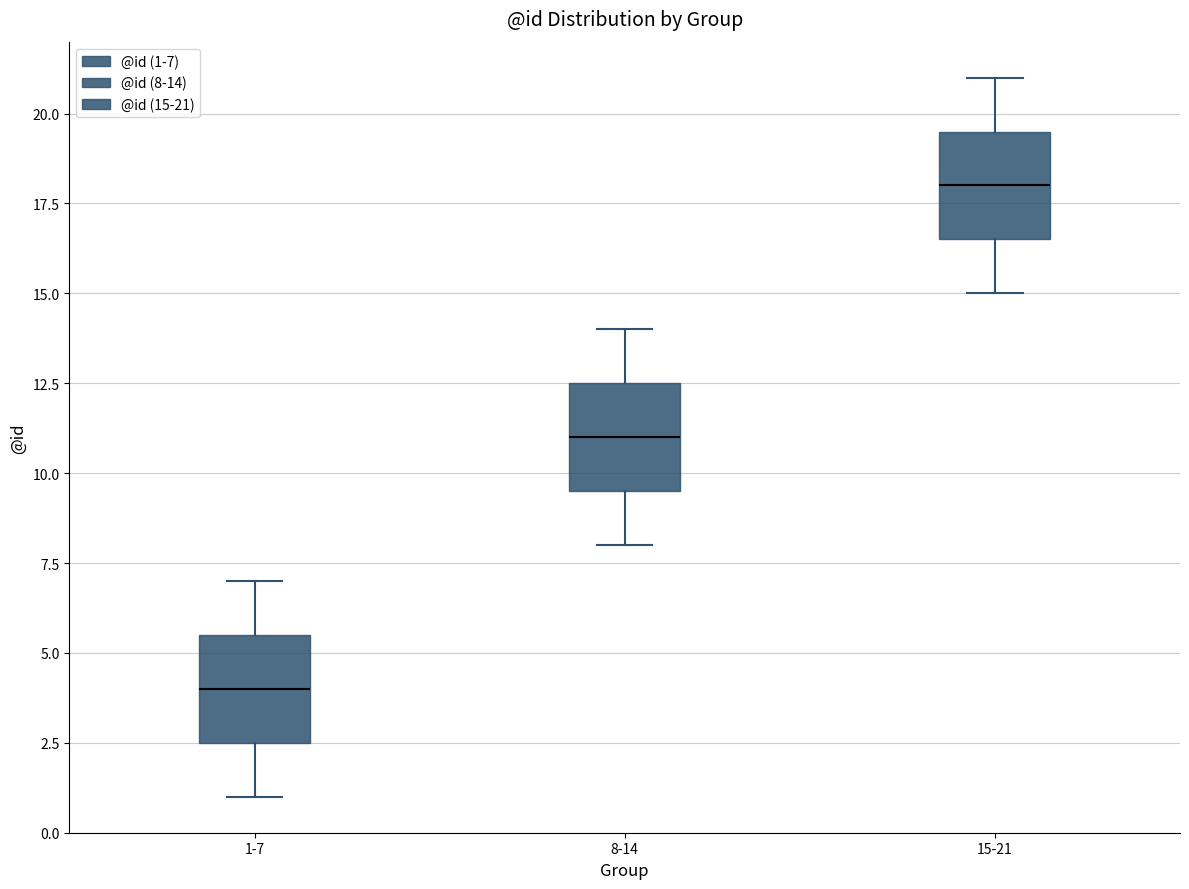

Reading left to right, transcribe this box plot: for each box, give where its median line is, the range the box spans, and where its two whiskers end, as read against the y-axis. The values are not printed on the chart, so give them approximately, as read against the axis.

1-7: median 4.0, box 2.5 to 5.5, whiskers 1.0 to 7.0
8-14: median 11.0, box 9.5 to 12.5, whiskers 8.0 to 14.0
15-21: median 18.0, box 16.5 to 19.5, whiskers 15.0 to 21.0